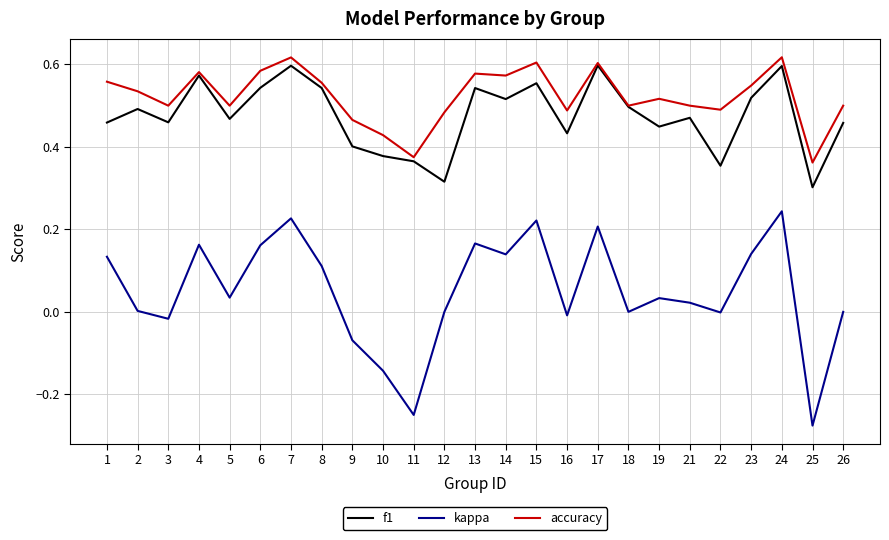

True or false: accuracy has a value of 0.3 at 14.

False